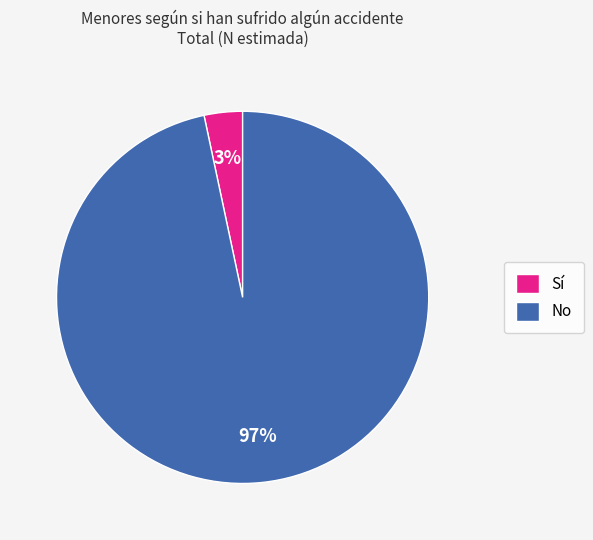

What is the largest slice in the pie chart?

No